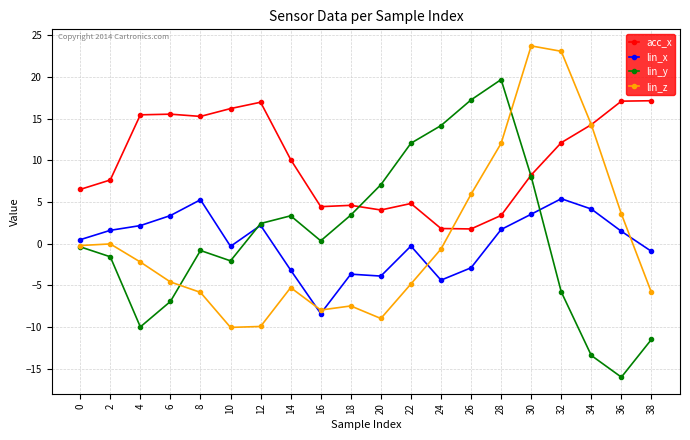

What is the difference between the maximum and second lowest values in the lin_z series?

33.6